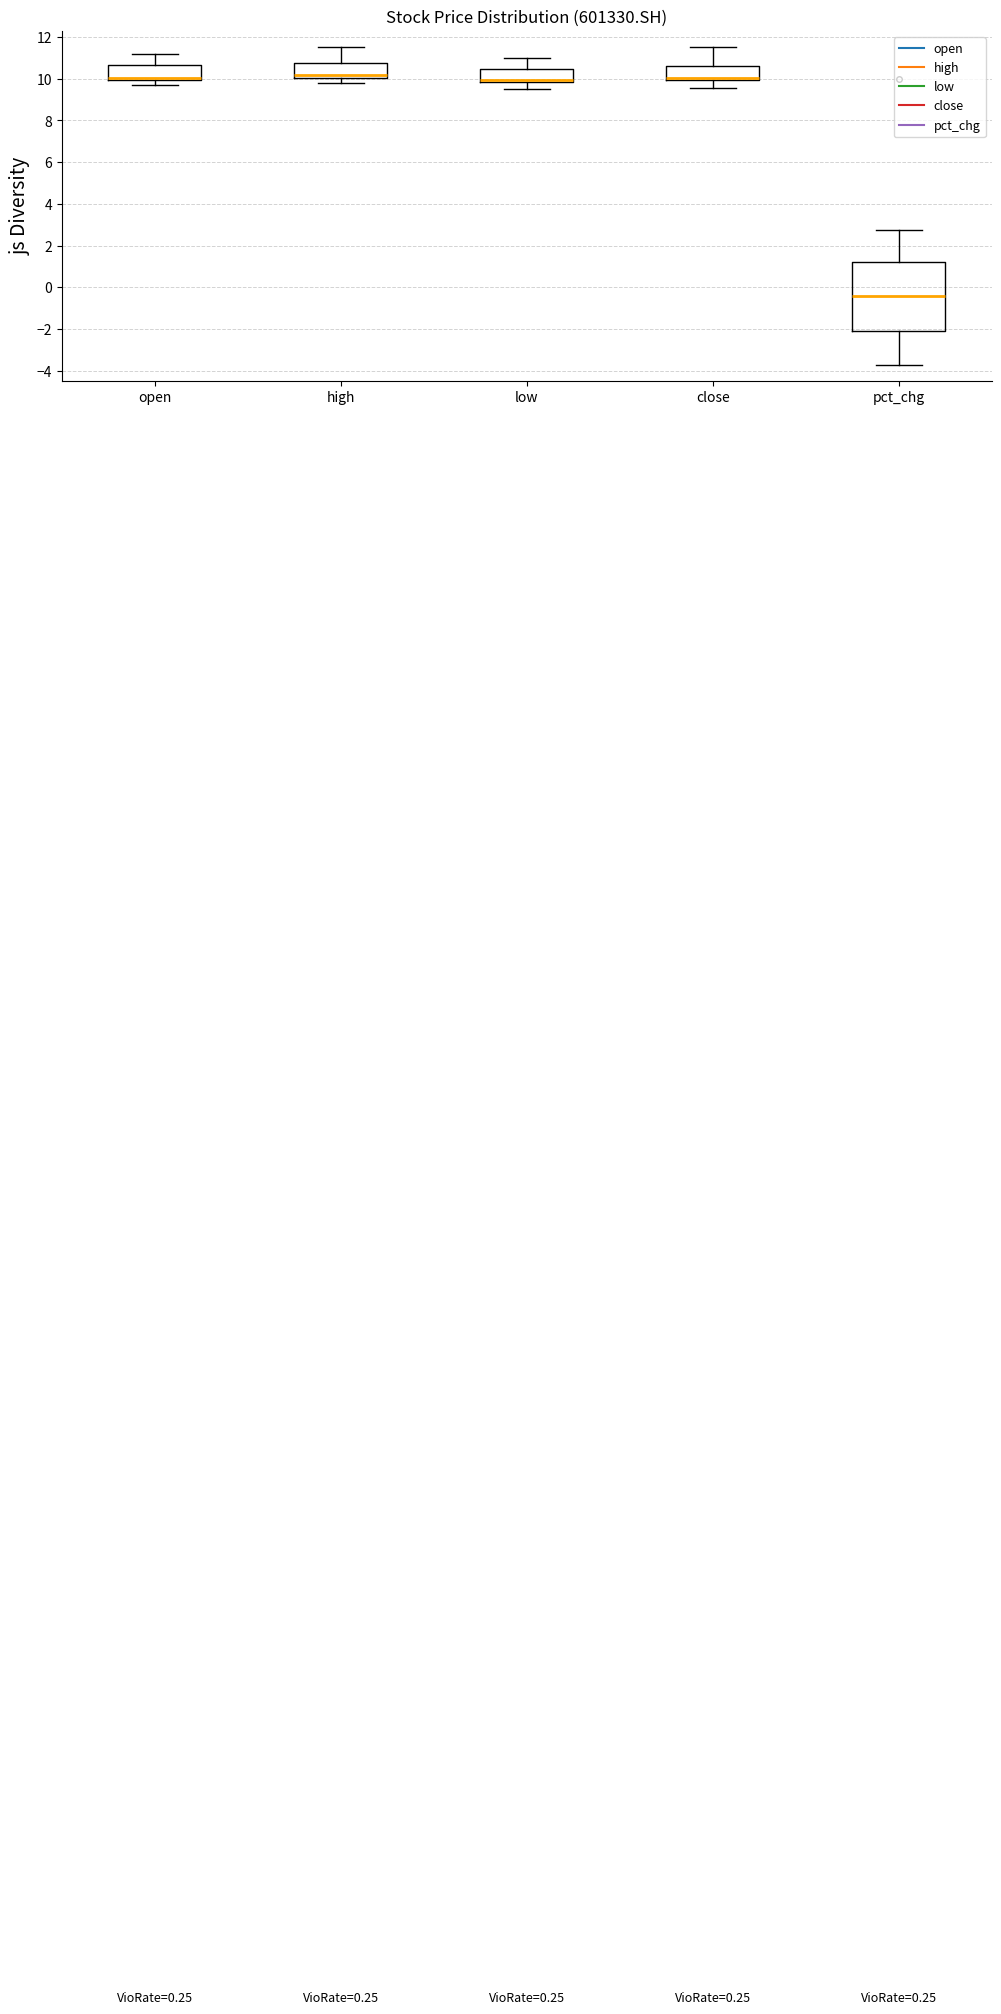

Which box has the lowest median line?

pct_chg